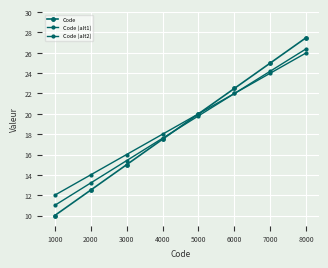

How many lines are shown in the chart?

3